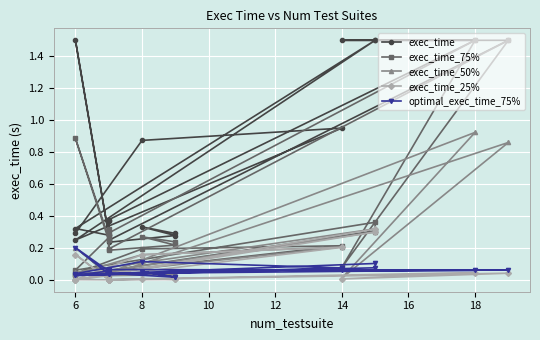

Is this an area chart (filled region under the line)?

No